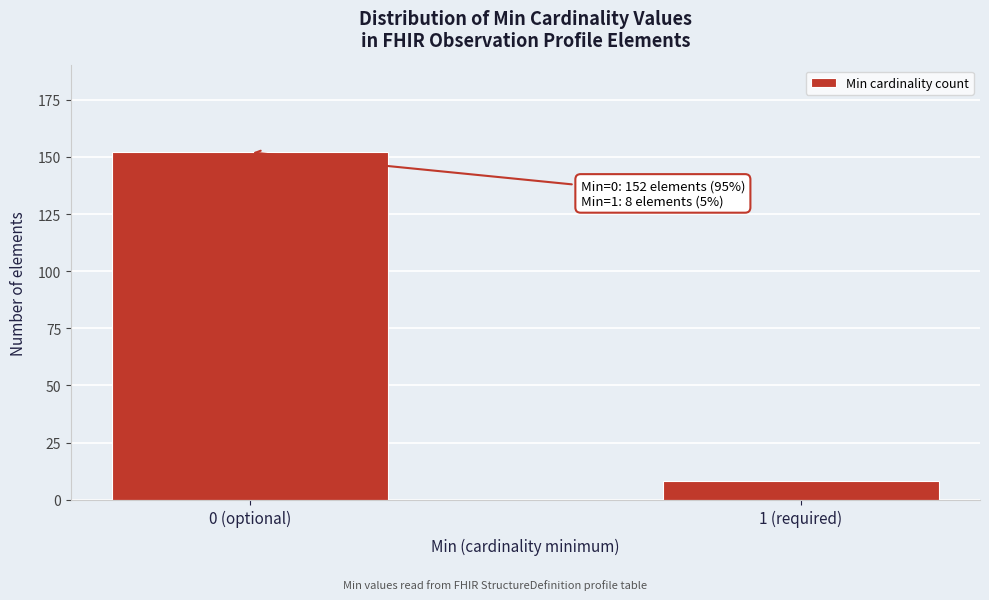

Reading left to right, what are all the values shown in this chart?

152	8